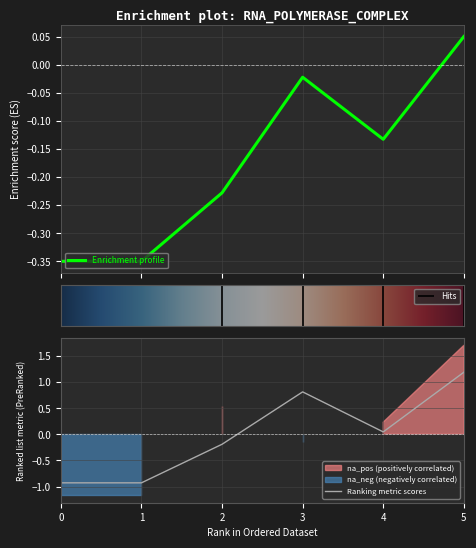

Reading left to right, transcribe all the data shown in this chart.

1: 0=-0.3	1=-0.3	2=-0.2	3=-0.0	4=-0.1	5=0.0
4: 0=-0.9	1=-0.9	2=-0.2	3=0.8	4=0.0	5=1.2